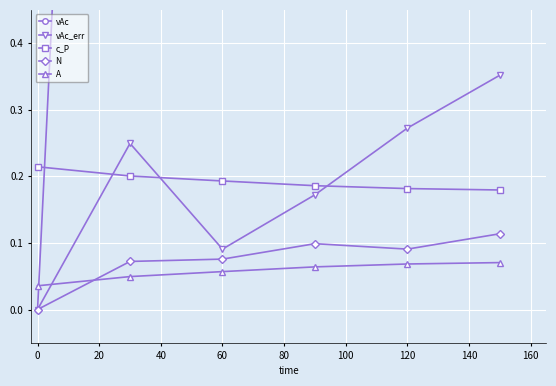

At how many categories does at least one series exceed 2?

5